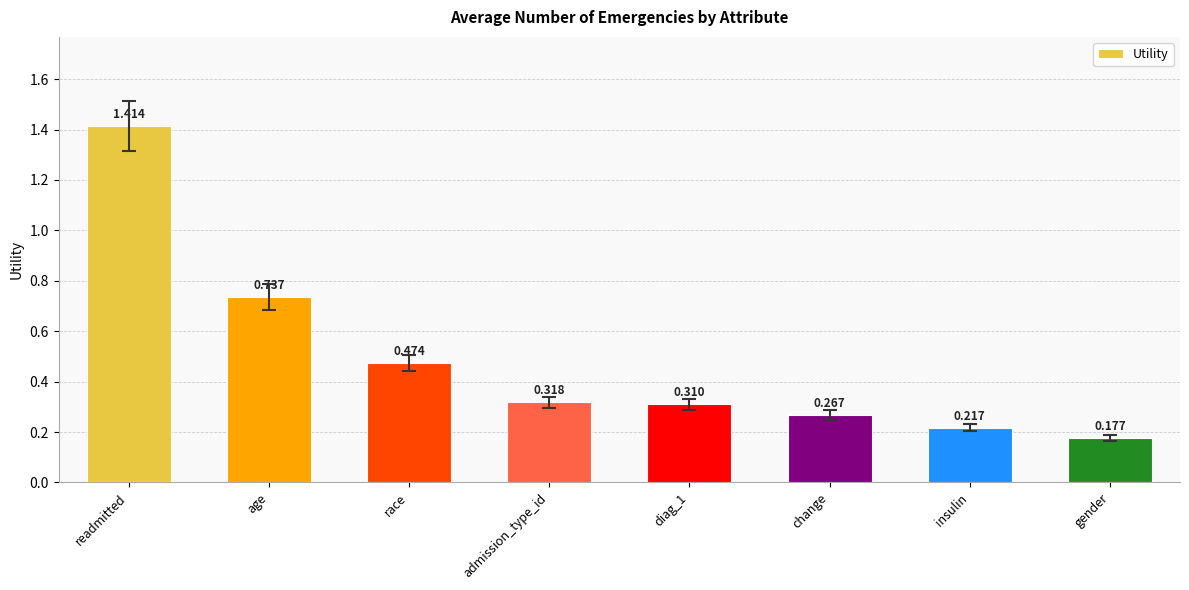

What is the label of the 7th bar from the left?

insulin